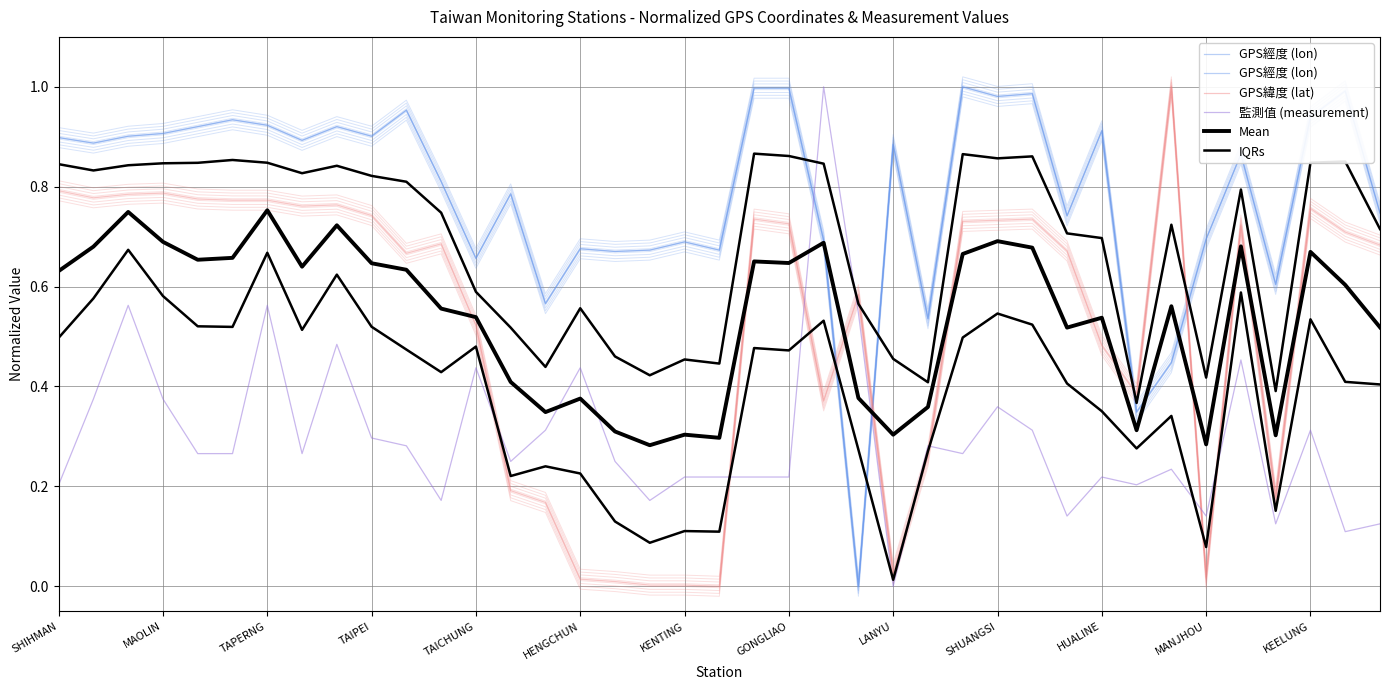

Which series has the largest total across all categories?

GPS經度 (lon)